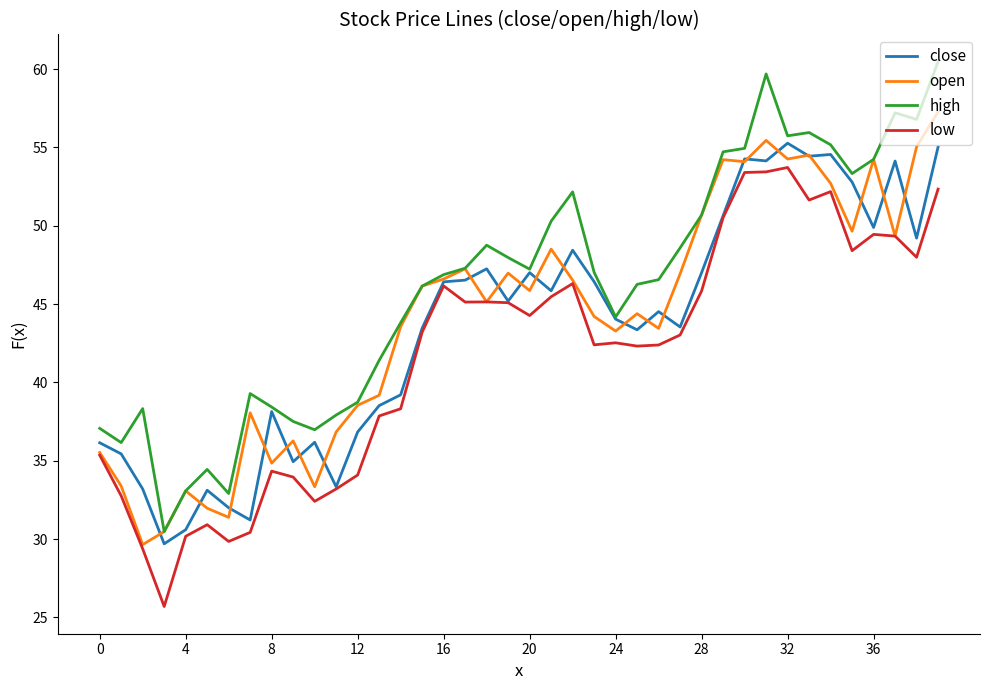

How many series are shown in this chart?

4